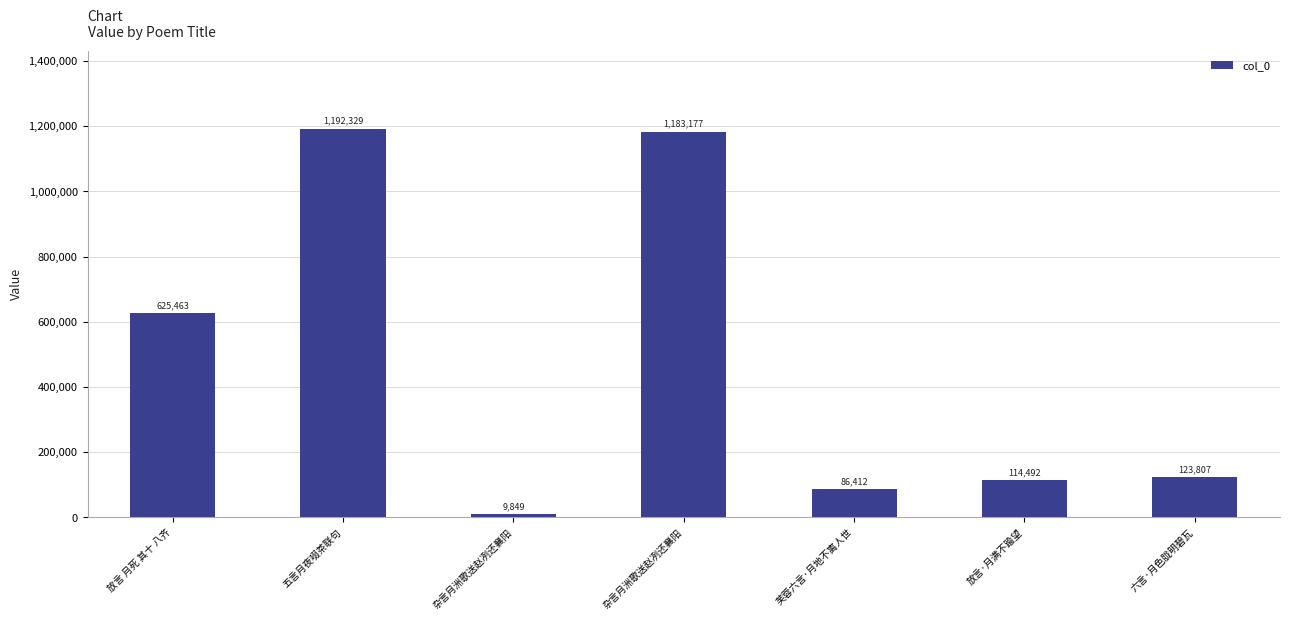

Is it true that the value at 芙蓉六言·月地不离人世 is 51070?

False